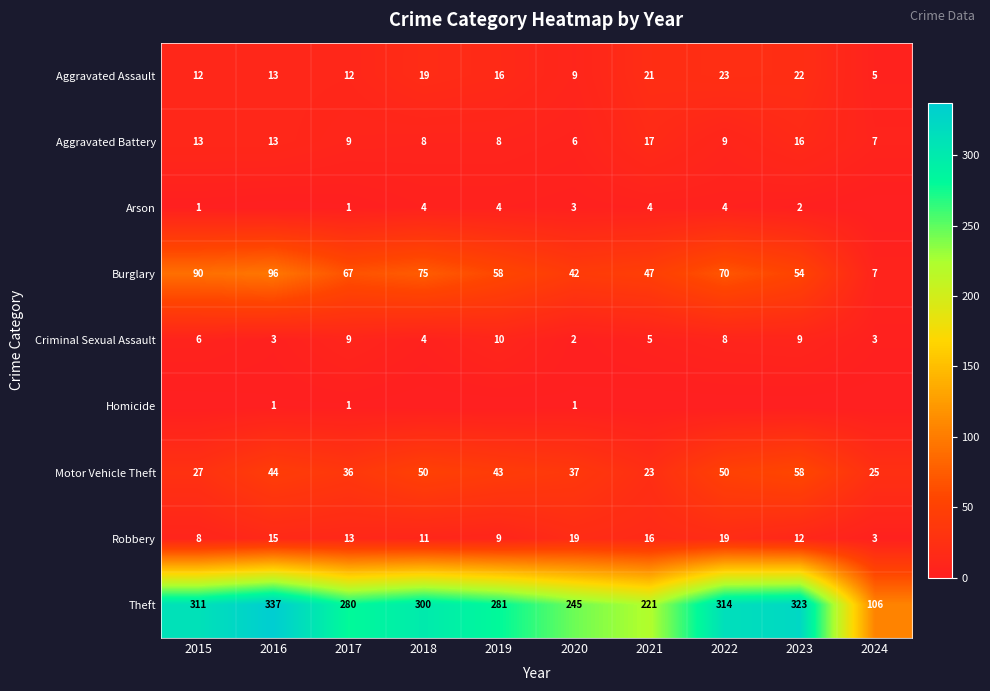

The Robbery series shows 3 at 2024. True or false?

True